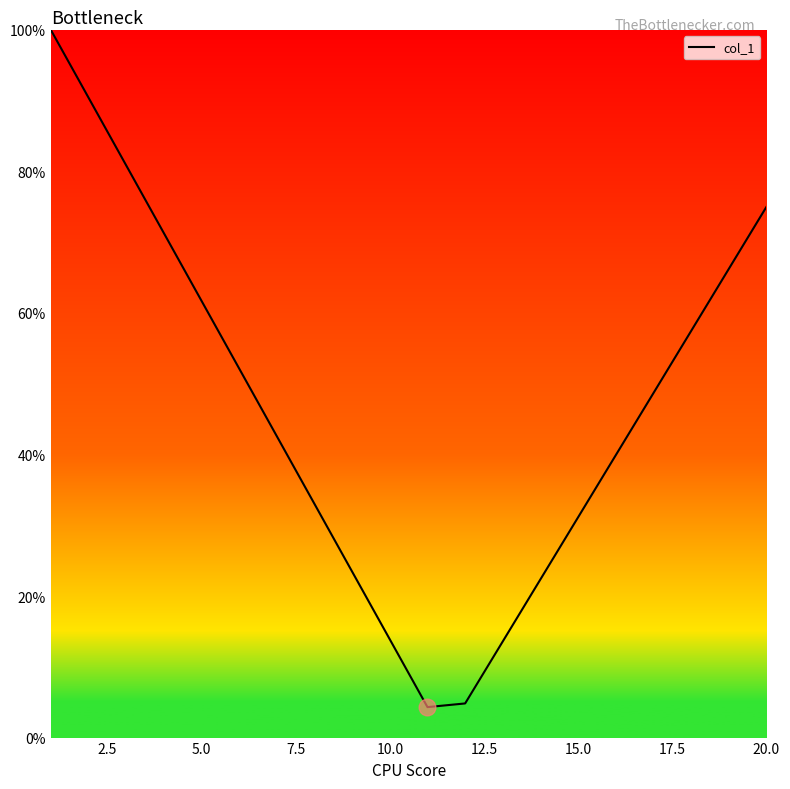

What is the difference between the maximum and minimum values?

95.7